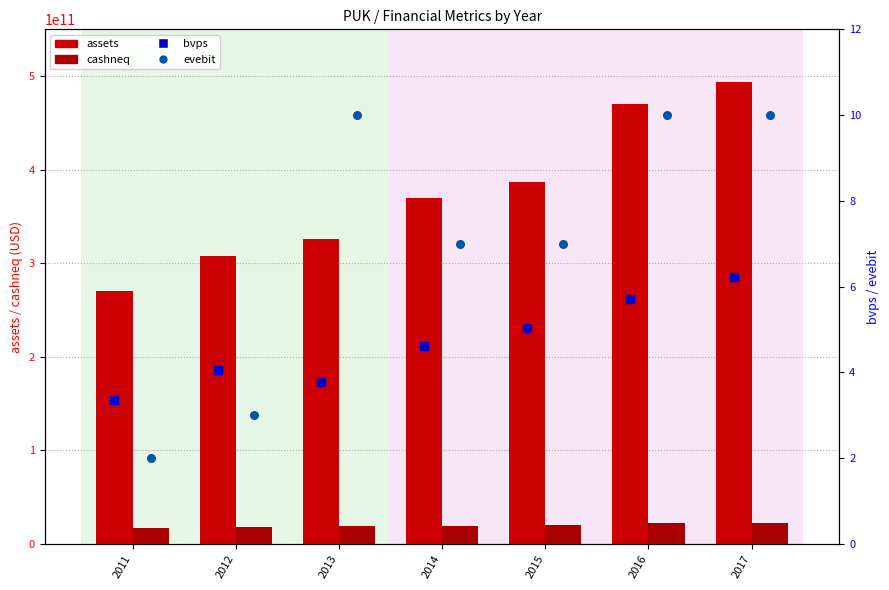

Which series has the largest total across all categories?

assets